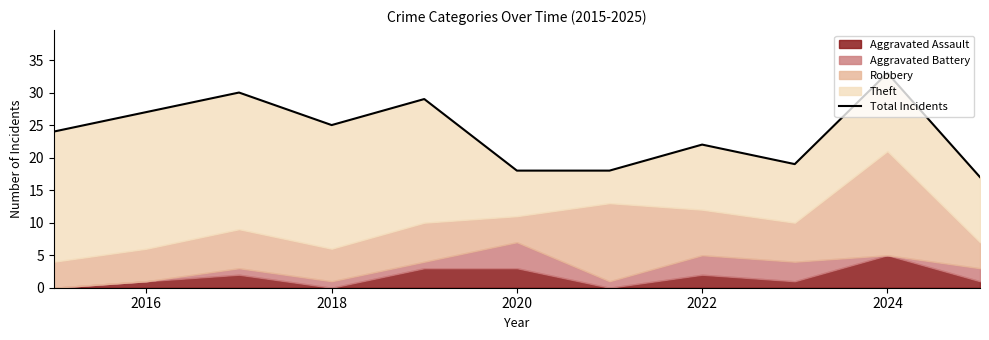

What is the minimum value shown in the chart?

17